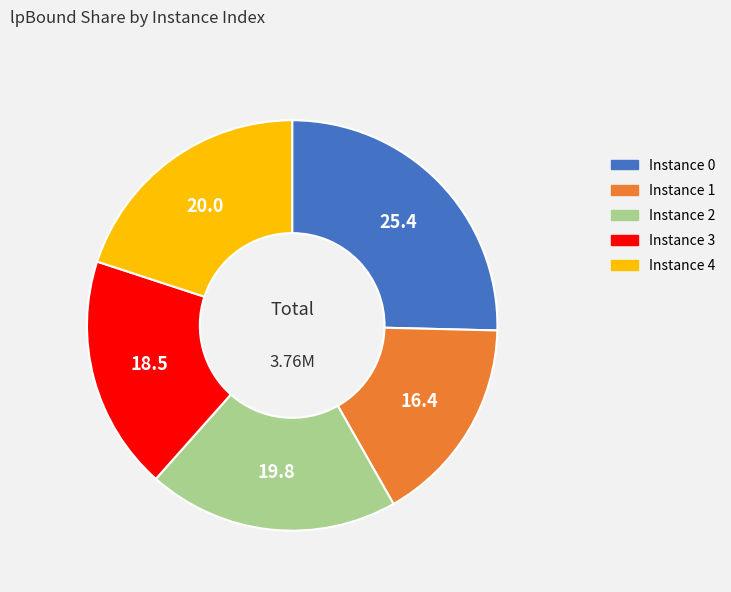

Is there any slice that represents more than half of the pie?

No